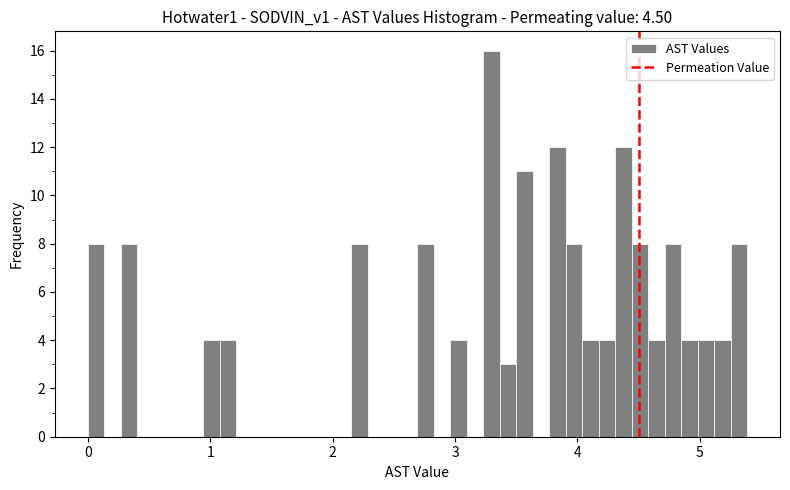

Read against the x-axis, roughly where is the centre of the tallest bar?

3.3